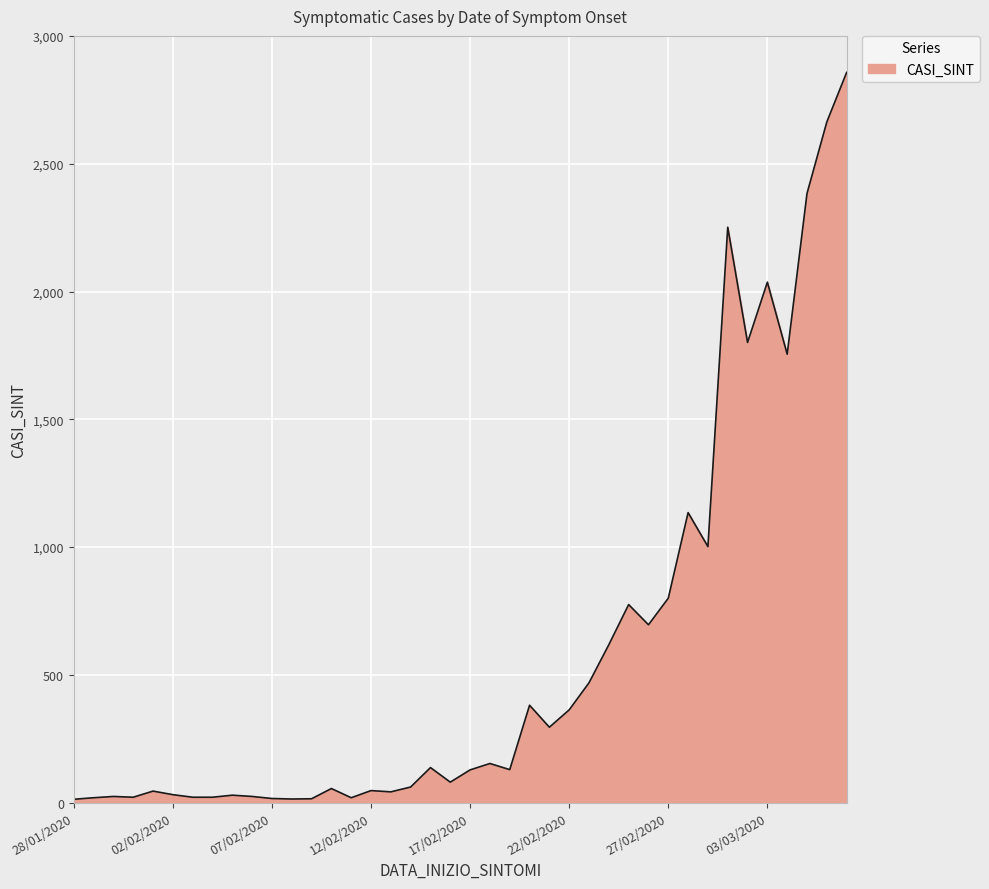

What is the smallest value displayed?

13